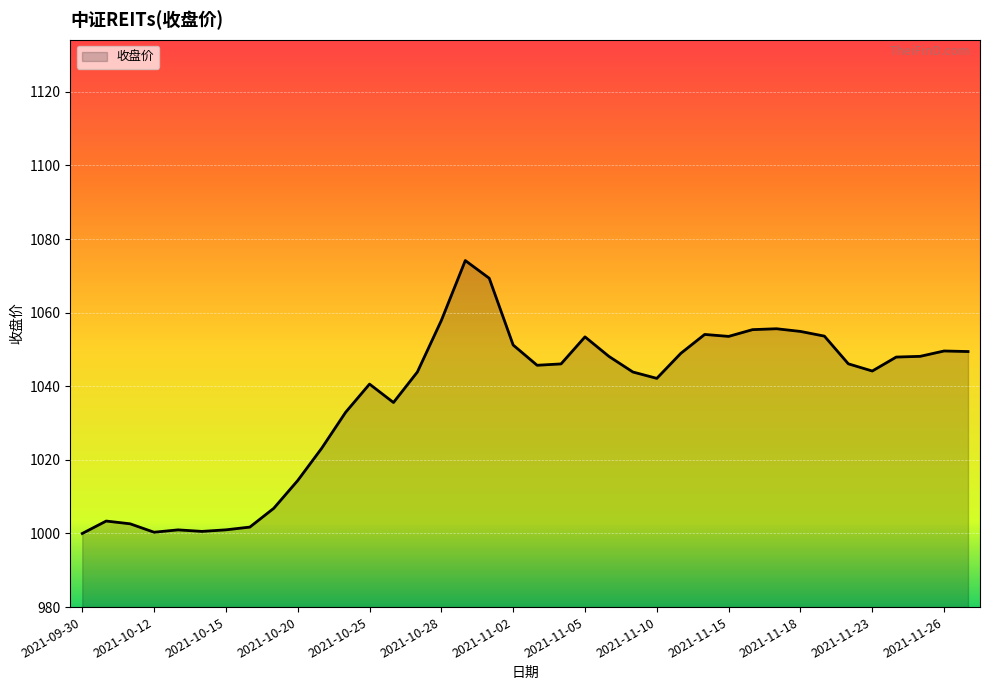

What is the smallest value displayed?

1000.0